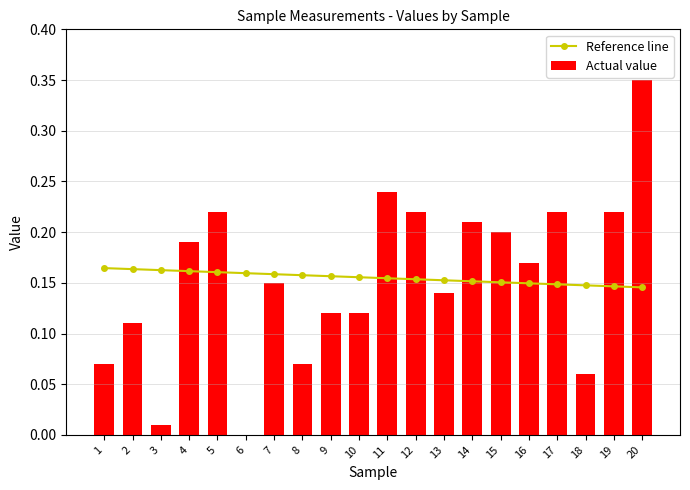

Reading left to right, extract all data points from this chart.

Reference line: 1=0.2	2=0.2	3=0.2	4=0.2	5=0.2	6=0.2	7=0.2	8=0.2	9=0.2	10=0.2	11=0.2	12=0.2	13=0.2	14=0.2	15=0.2	16=0.1	17=0.1	18=0.1	19=0.1	20=0.1
Actual value: 1=0.1	2=0.1	3=0.0	4=0.2	5=0.2	6=0.0	7=0.1	8=0.1	9=0.1	10=0.1	11=0.2	12=0.2	13=0.1	14=0.2	15=0.2	16=0.2	17=0.2	18=0.1	19=0.2	20=0.3